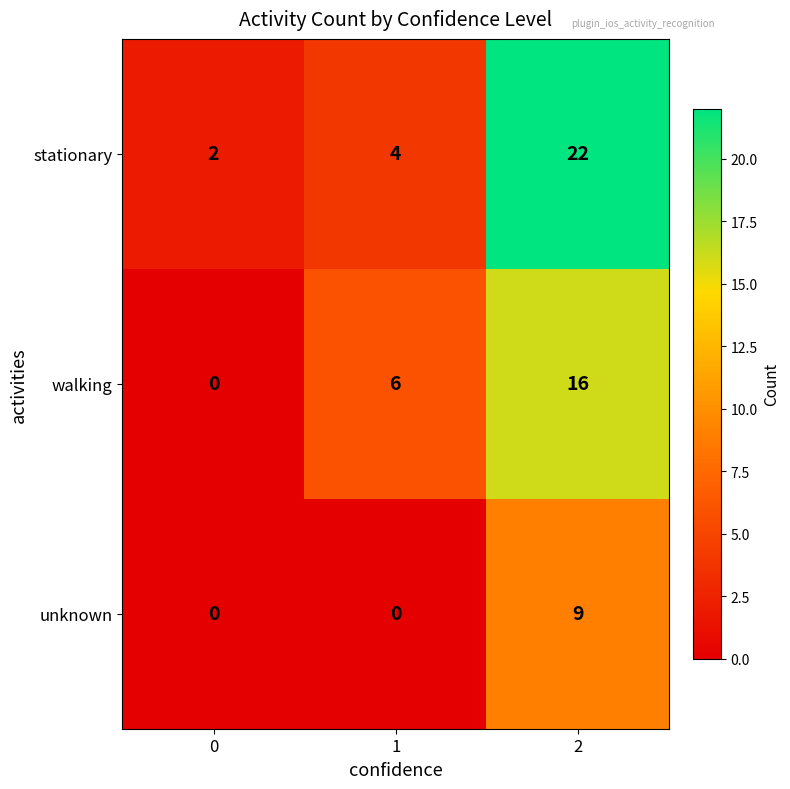

At which category is the sum across all series the highest?

2